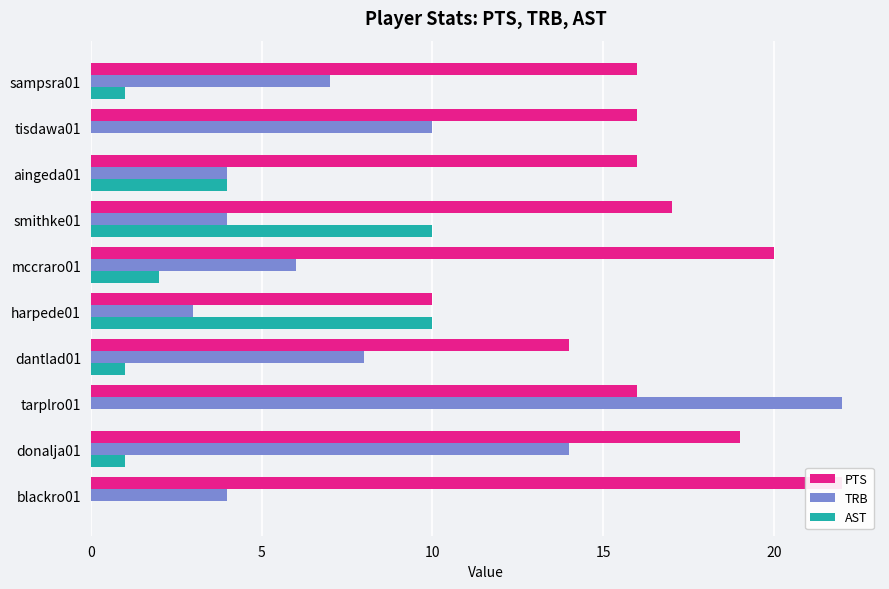

Does the chart contain any negative values?

No